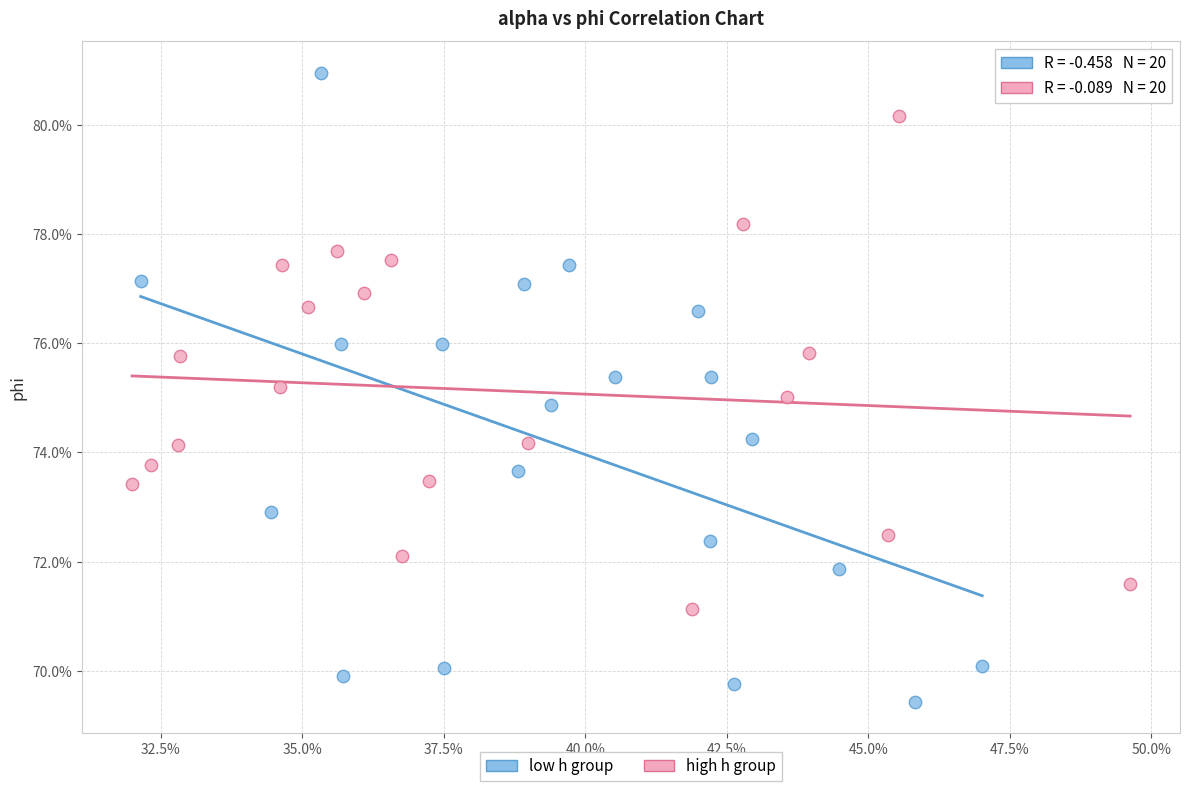

Which series has the largest Y range (max minus min)?

low h group